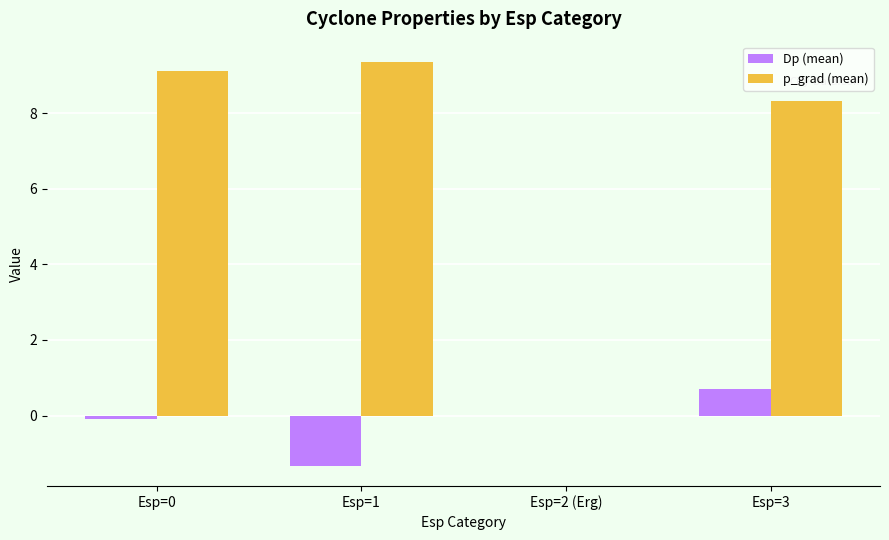

What is the average value of the Dp (mean) series?

-0.2